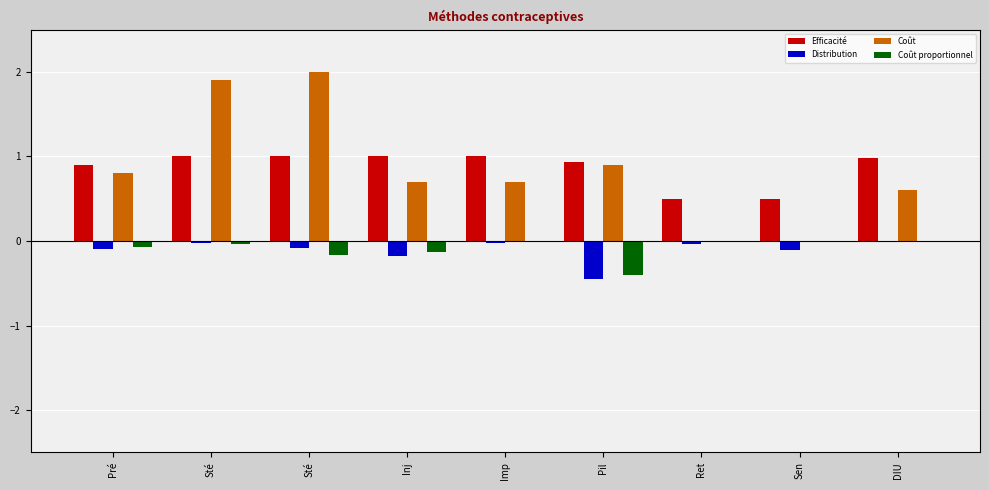

Are the bars horizontal?

No